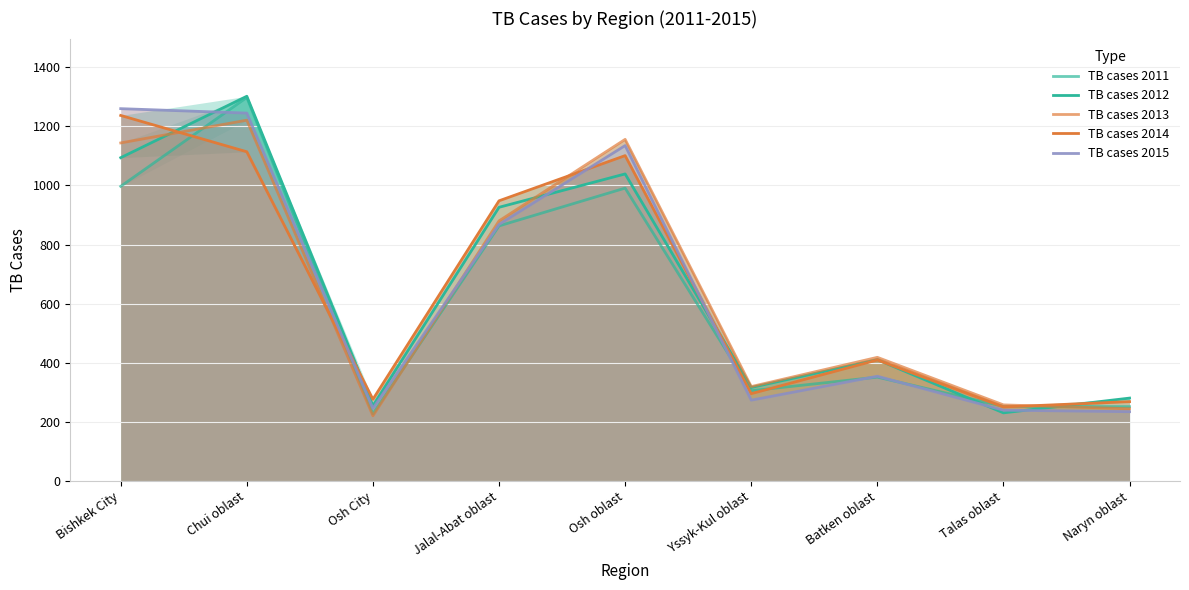

What is the label of the 4th point from the right?

Yssyk-Kul oblast